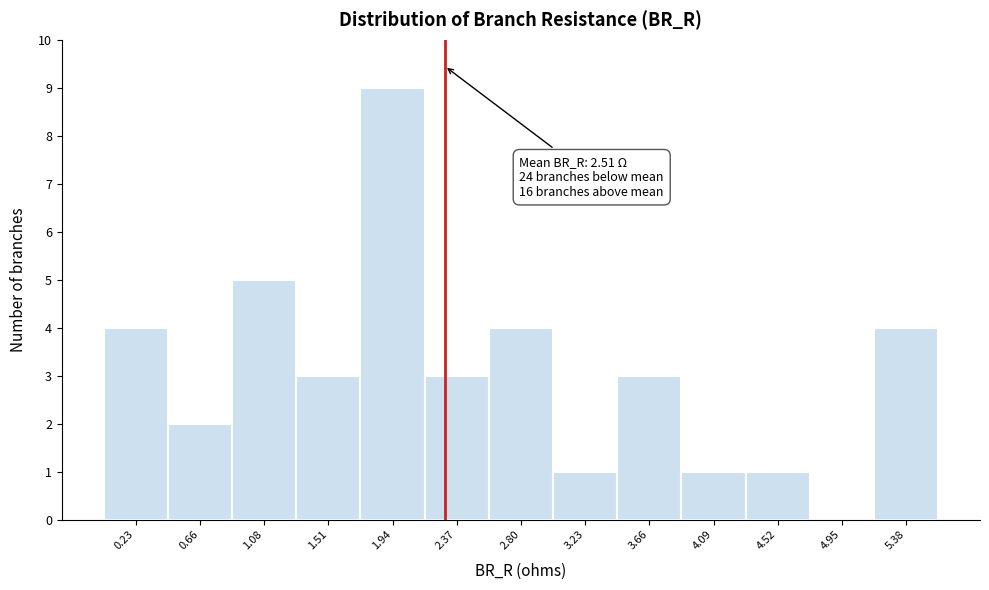

Reading left to right, list all the values displayed in this chart.

0.23=4	0.66=2	1.08=5	1.51=3	1.94=9	2.37=3	2.80=4	3.23=1	3.66=3	4.09=1	4.52=1	4.95=0	5.38=4